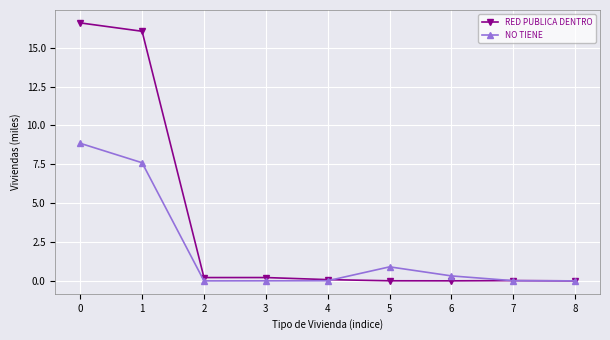

Is the value of RED PUBLICA DENTRO at 5 greater than the value of NO TIENE at 1?

No